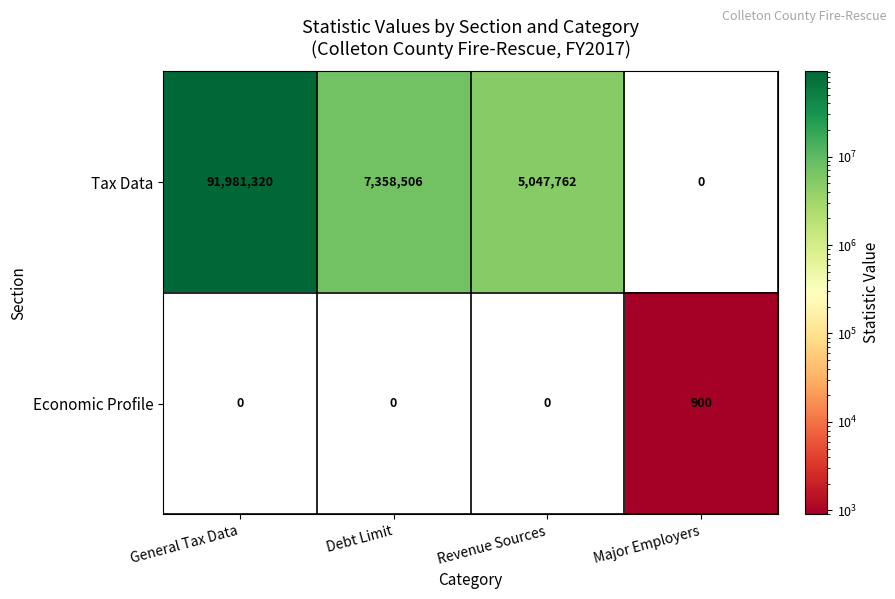

Between General Tax Data and Major Employers, which series saw the biggest shift?

Tax Data